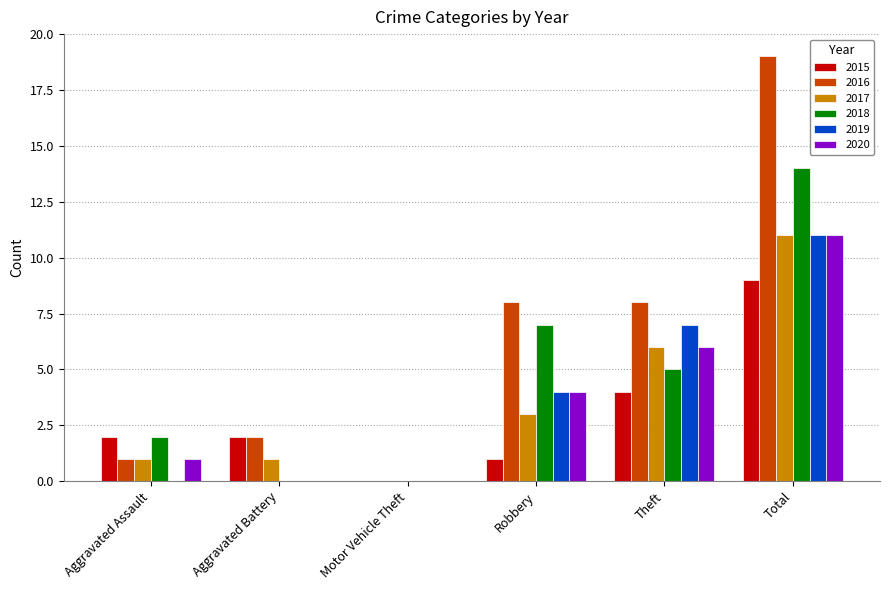

Which category has the highest value across all series?

Total